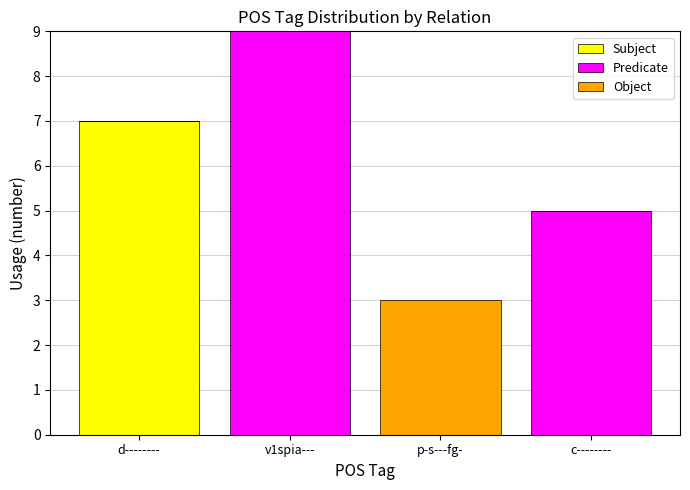

True or false: Subject has a value of 7 at d--------.

True